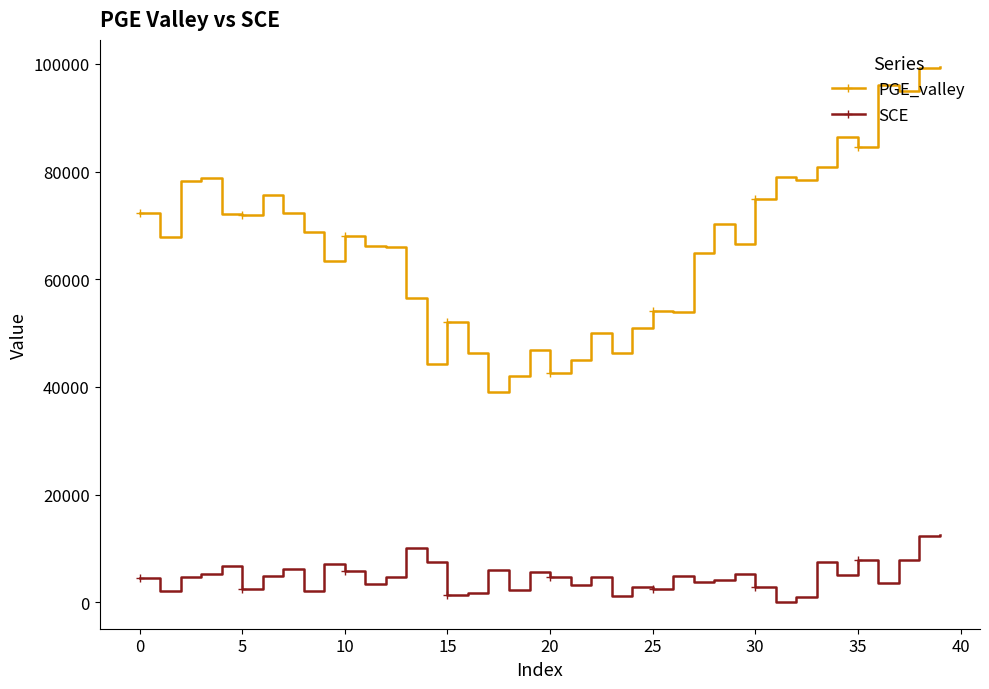

How many values in the SCE series exceed 4650?

20